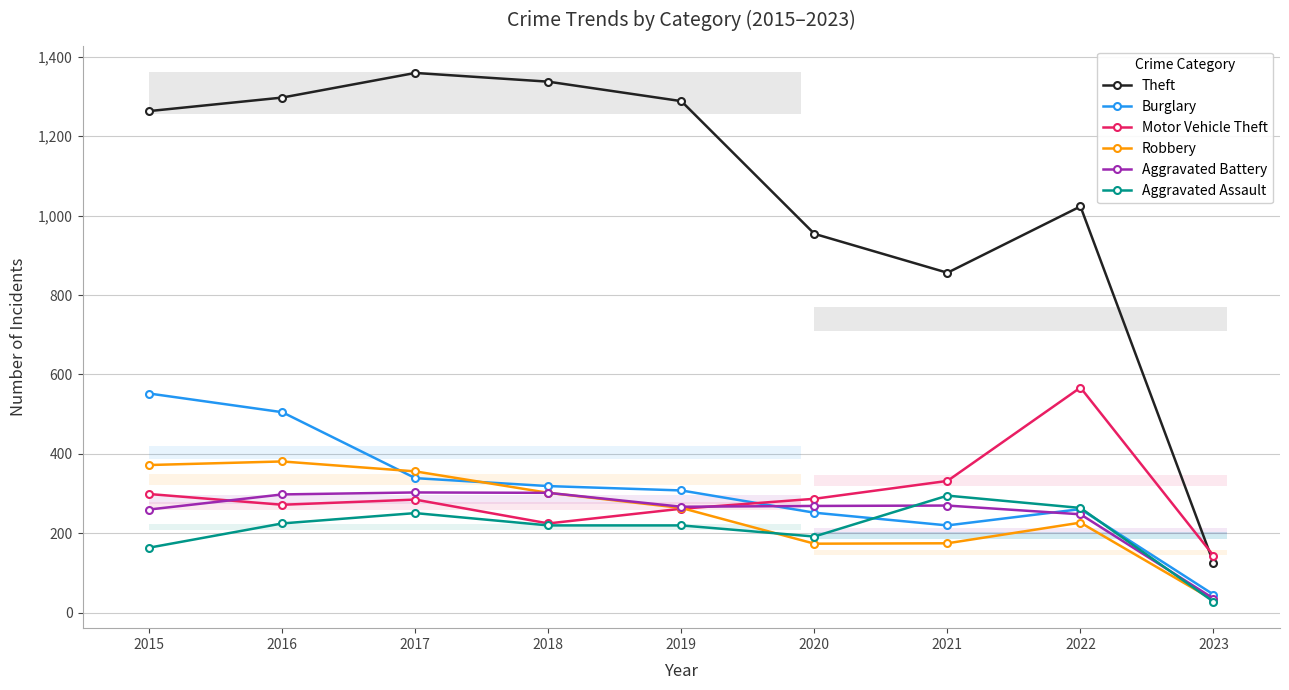

Rank the series by their maximum value, from lowest to highest.

Aggravated Assault, Aggravated Battery, Robbery, Burglary, Motor Vehicle Theft, Theft